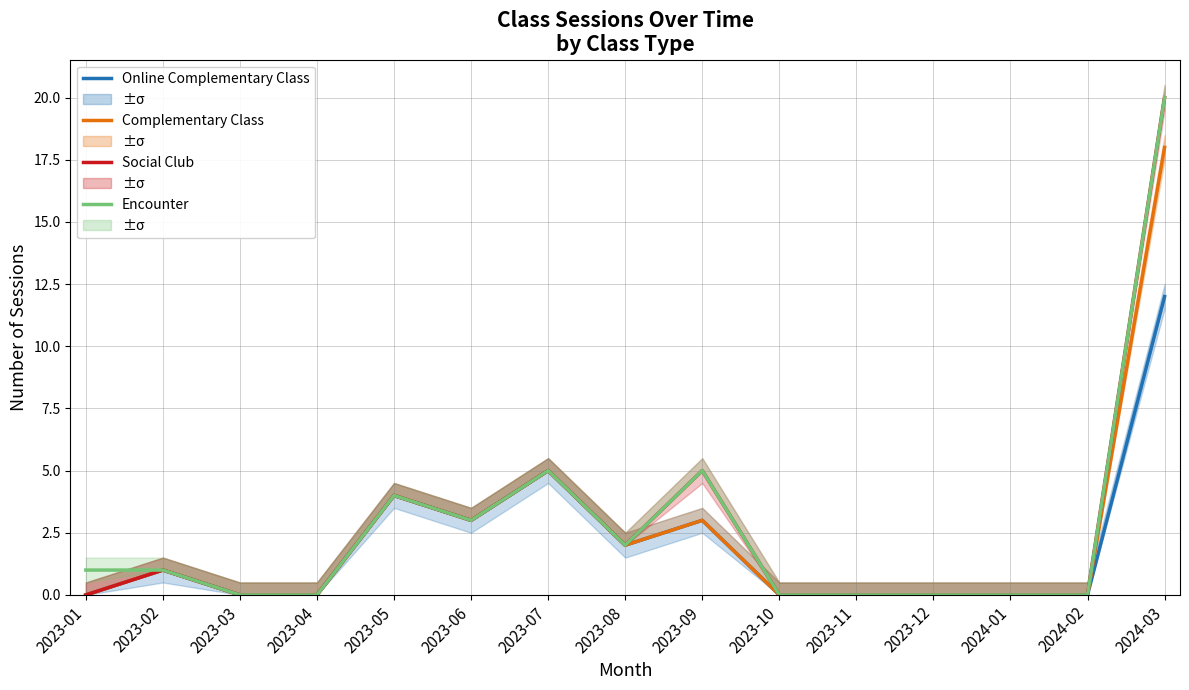

How many series are shown in this chart?

4